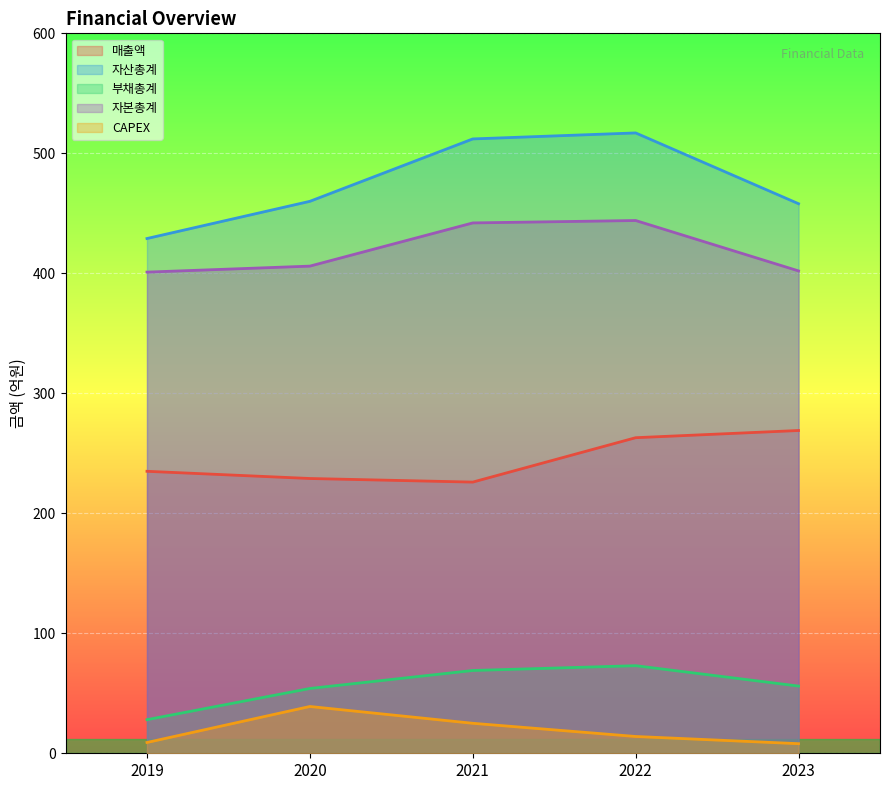

Rank the series by their maximum value, from highest to lowest.

자산총계, 자본총계, 매출액, 부채총계, CAPEX